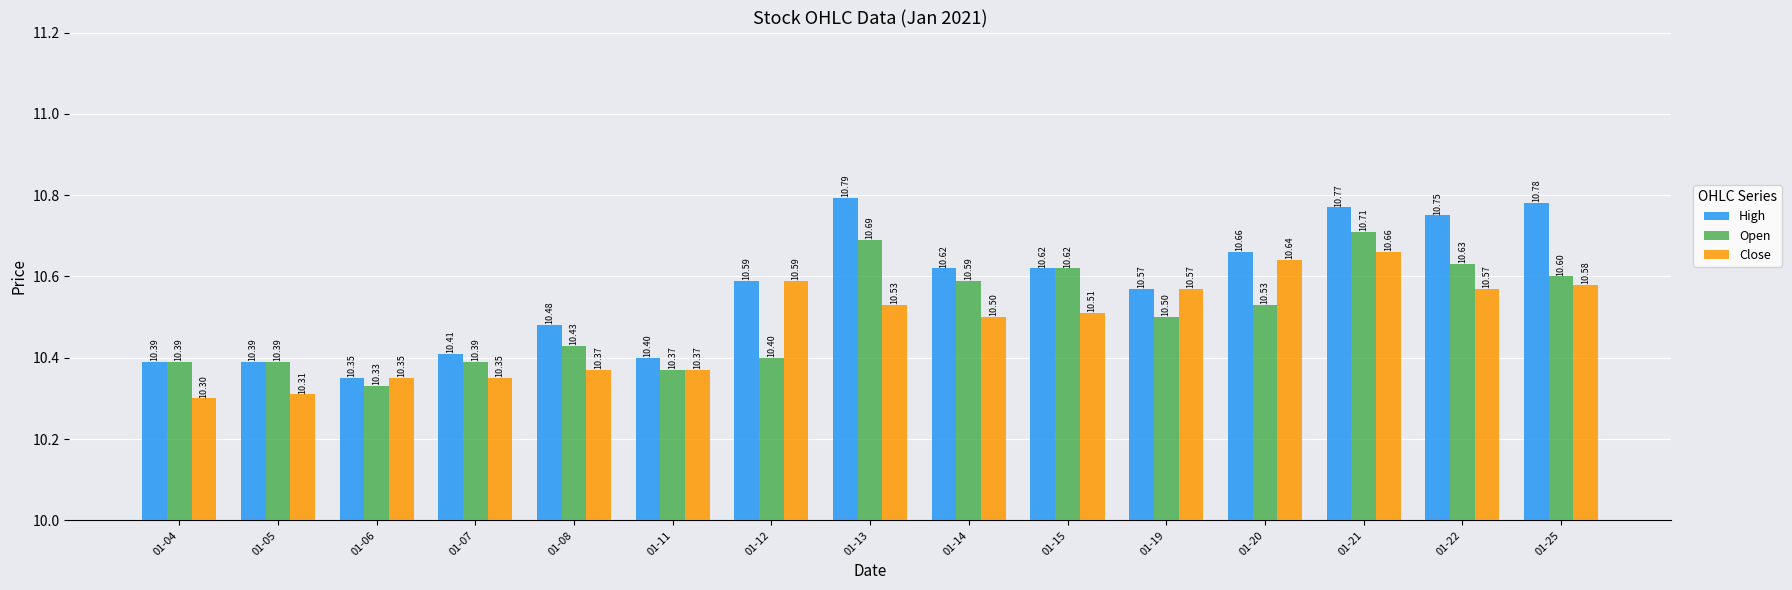

What is the difference between the Close values at 01-22 and 01-11?

0.2